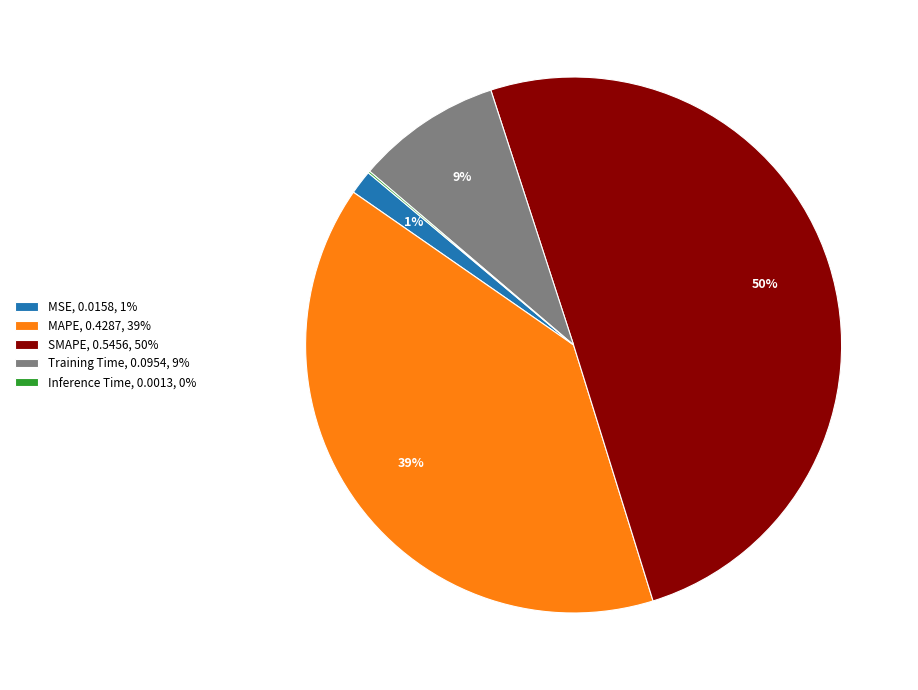

To the nearest percent, what is the average slice percentage?

20%